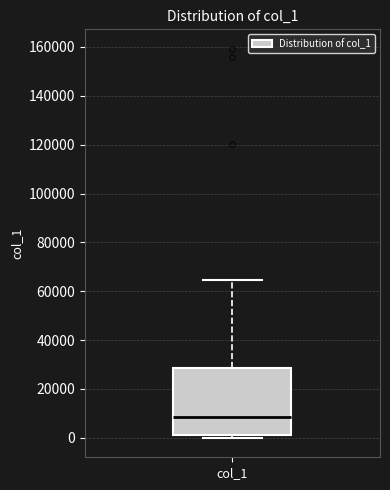

Read this box plot against the y-axis: the position of the median line, the range covered by the box, and the ends of both whiskers. The values are not printed on the chart, so give them approximately, as read against the axis.

median 8000, box 2000 to 28000, whiskers 0 to 64000